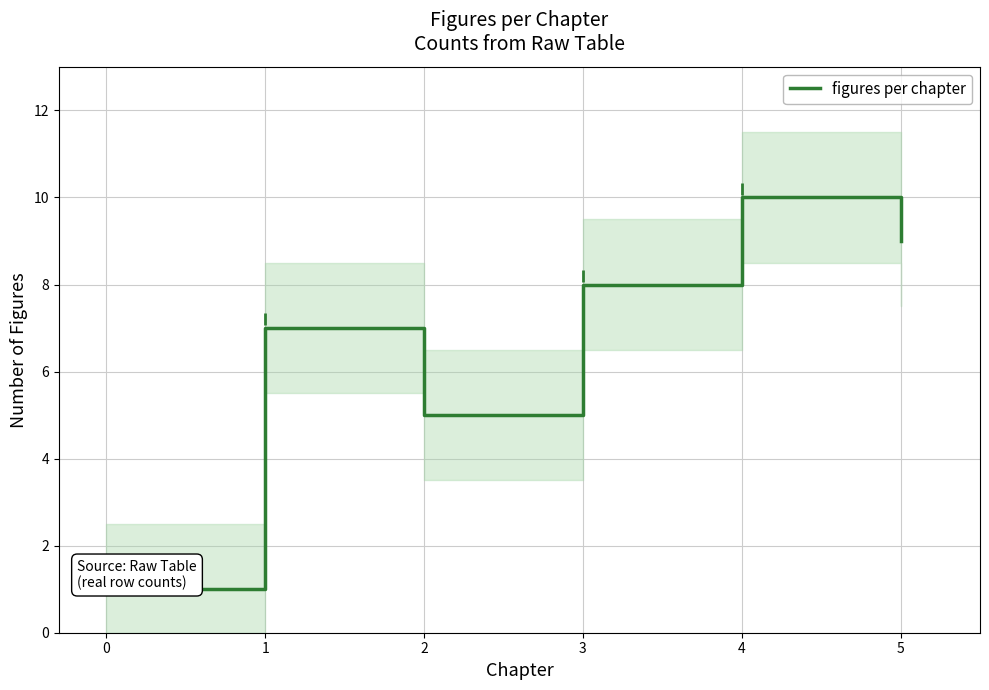

What is the difference between the second highest and minimum values?

8